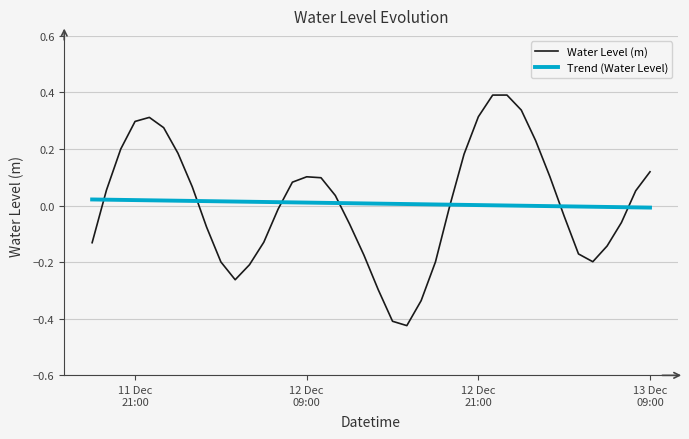

Which series has the widest spread of values?

Water Level (m)